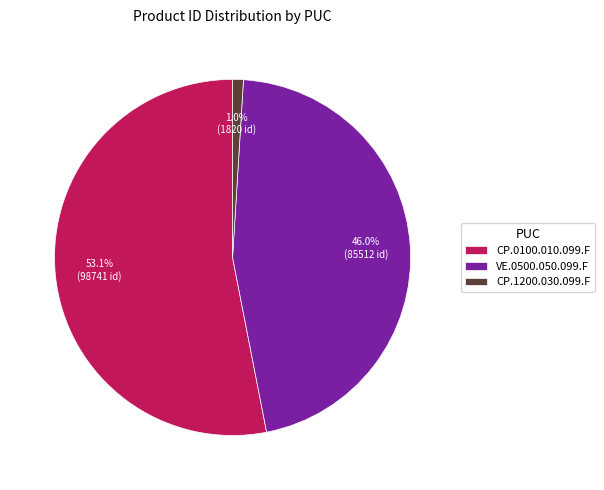

Between CP.1200.030.099.F and CP.0100.010.099.F, which is larger?

CP.0100.010.099.F